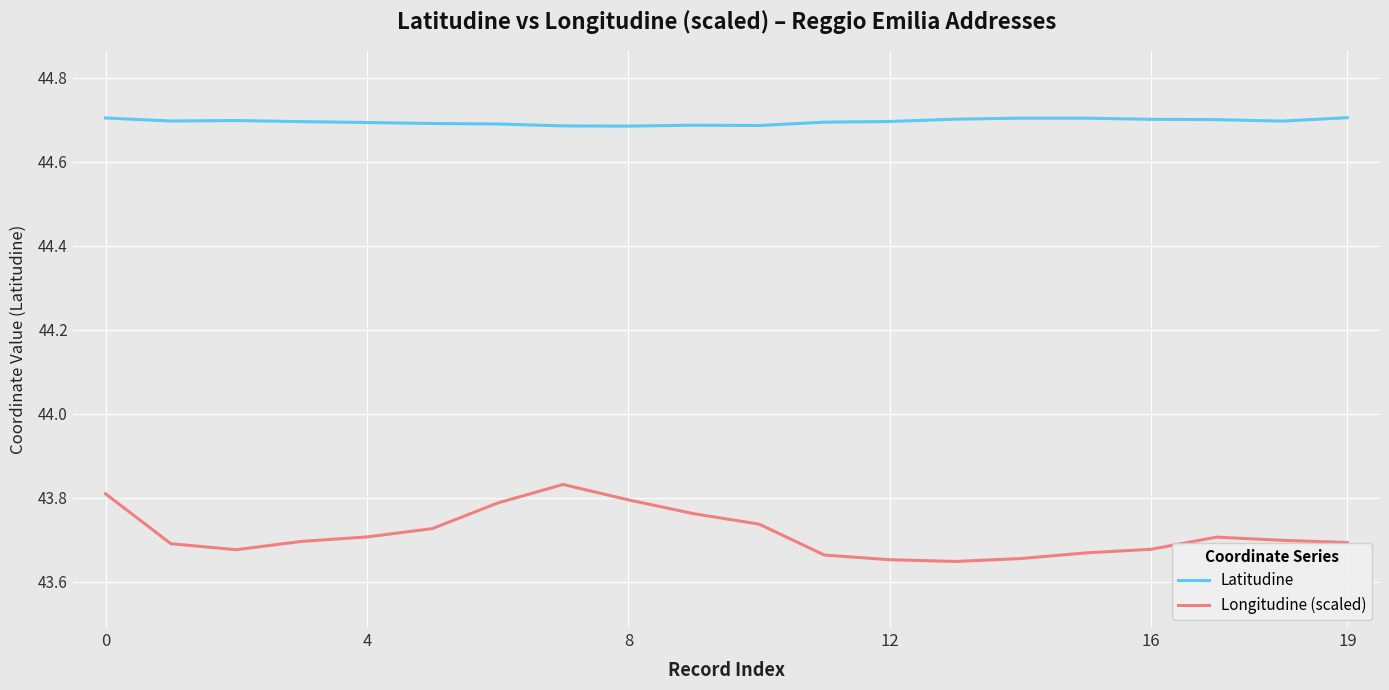

True or false: Longitudine (scaled) and Latitudine intersect in this chart.

False